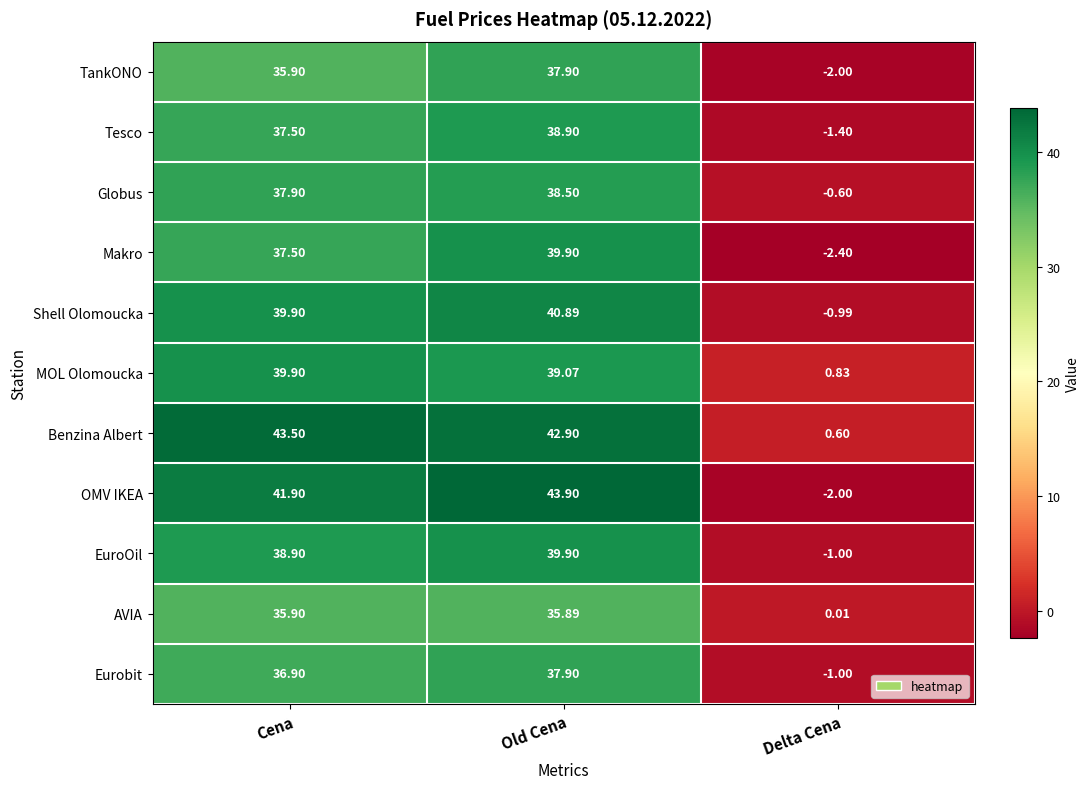

List the labels in order of Globus value, largest first.

Old Cena, Cena, Delta Cena